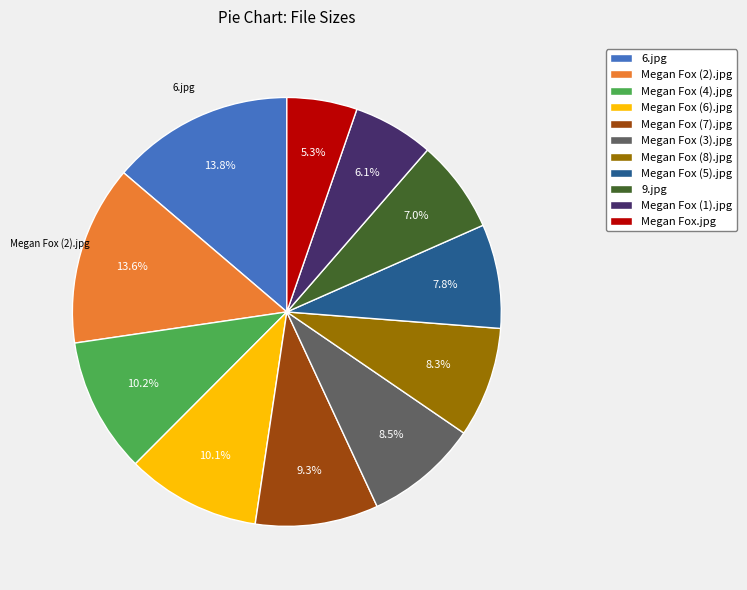

Count the number of slices in the pie.

11